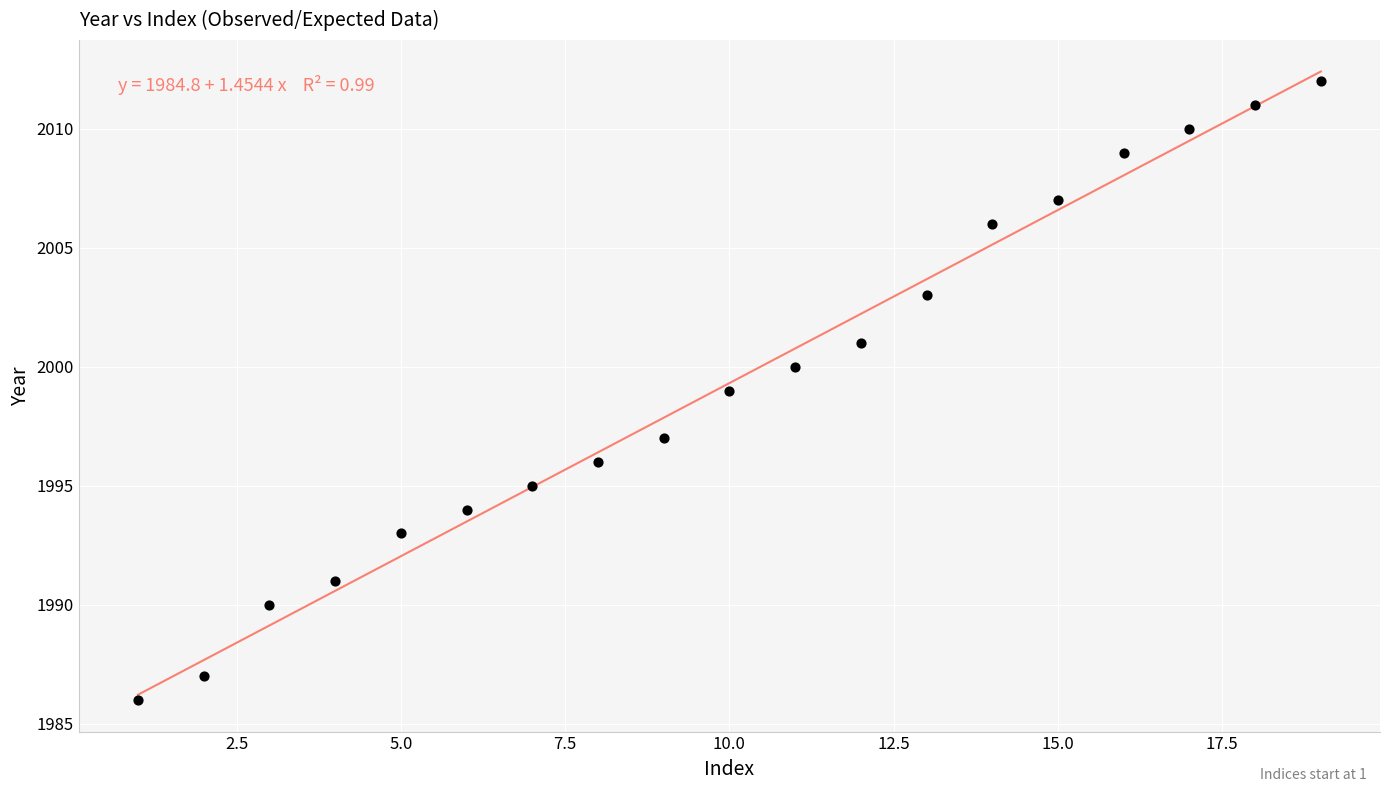

What is the range of Y values (max minus min)?

26